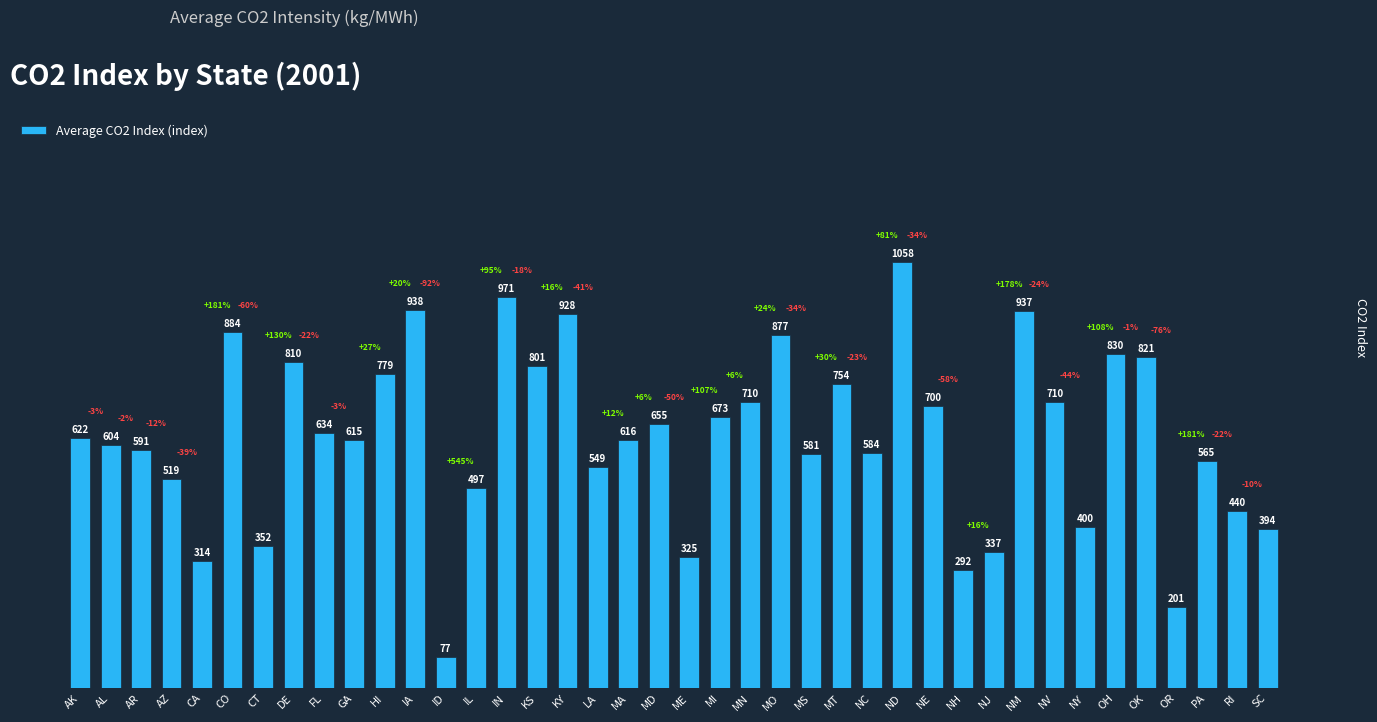

What is the maximum value shown in the chart?

1057.9